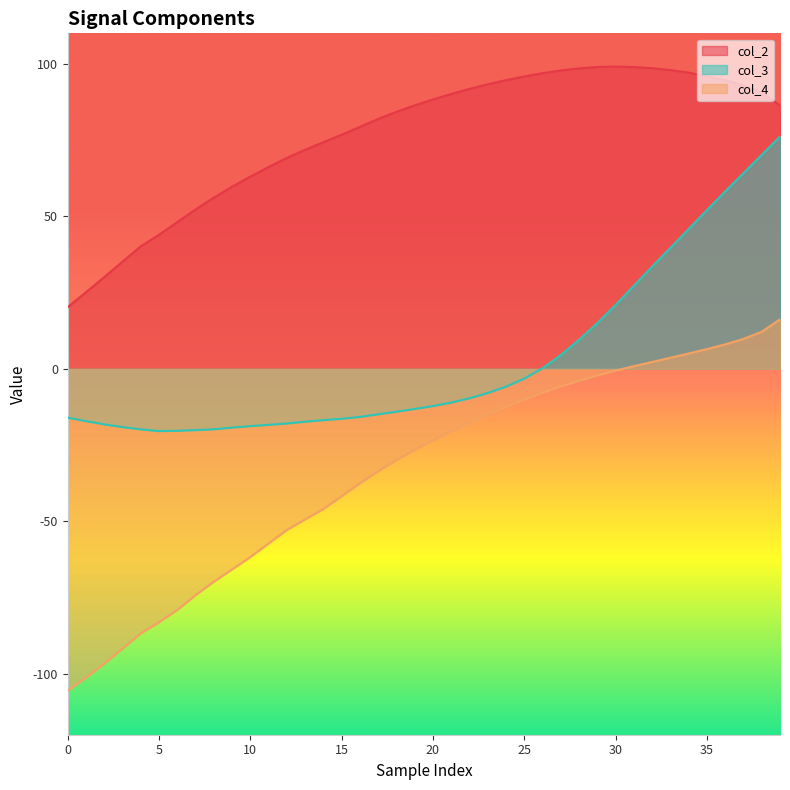

What is the average value of the col_4 series?

-33.6